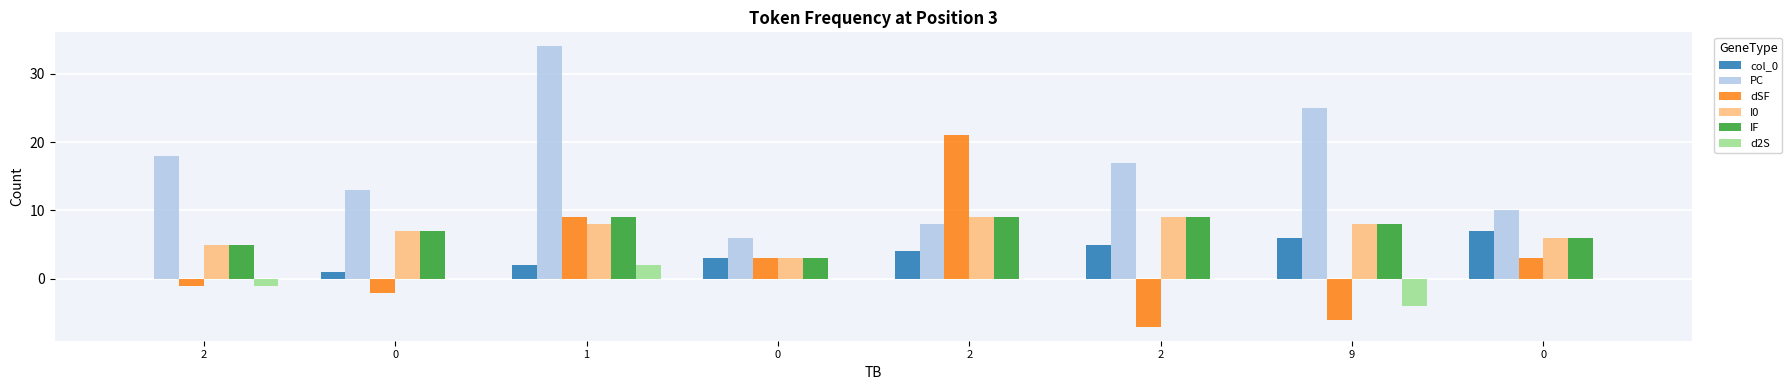

How many groups of bars are there?

8